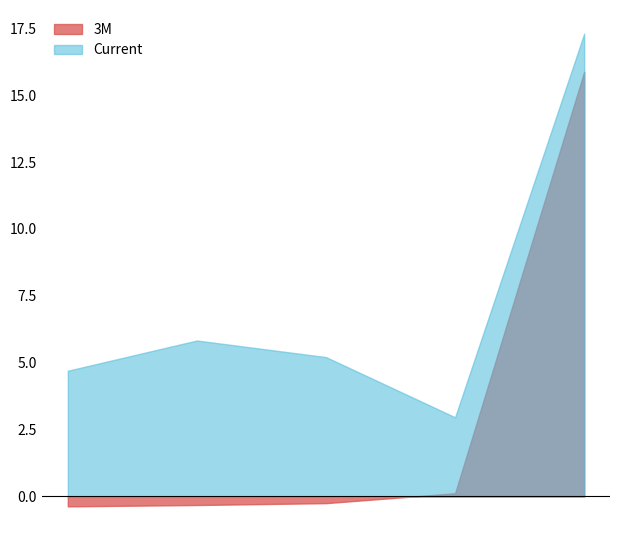

What is the minimum value for 3M?

-0.4